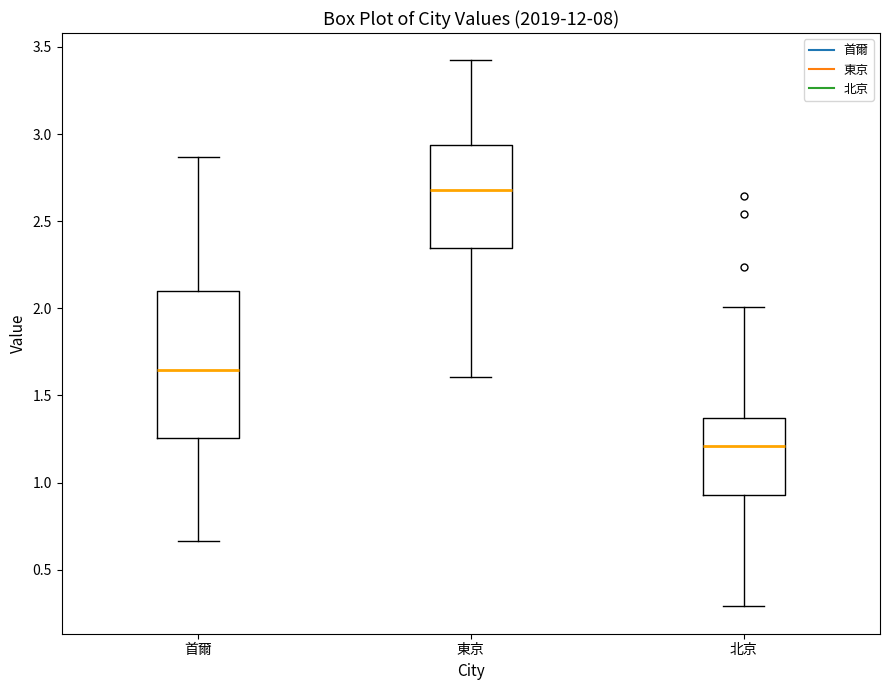

Reading left to right, transcribe this box plot: for each box, give where its median line is, the range the box spans, and where its two whiskers end, as read against the y-axis. The values are not printed on the chart, so give them approximately, as read against the axis.

首爾: median 1.65, box 1.25 to 2.10, whiskers 0.65 to 2.85
東京: median 2.70, box 2.35 to 2.95, whiskers 1.60 to 3.40
北京: median 1.20, box 0.95 to 1.35, whiskers 0.30 to 2.00